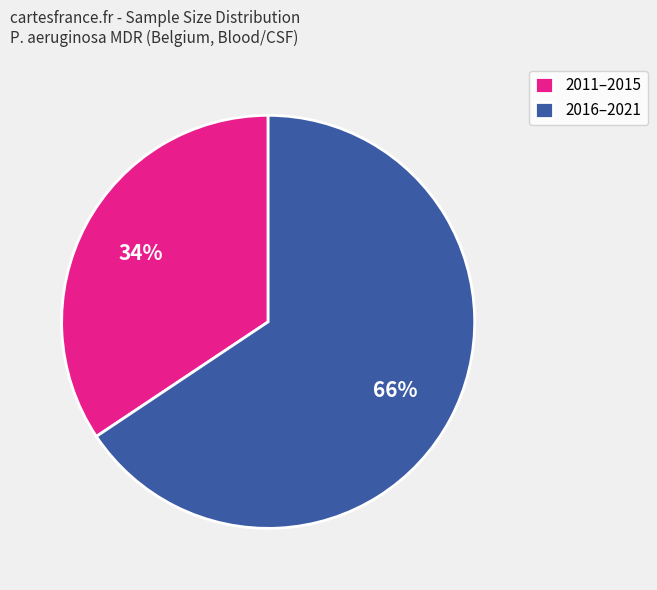

To the nearest percent, what portion does 2016–2021 represent?

66%